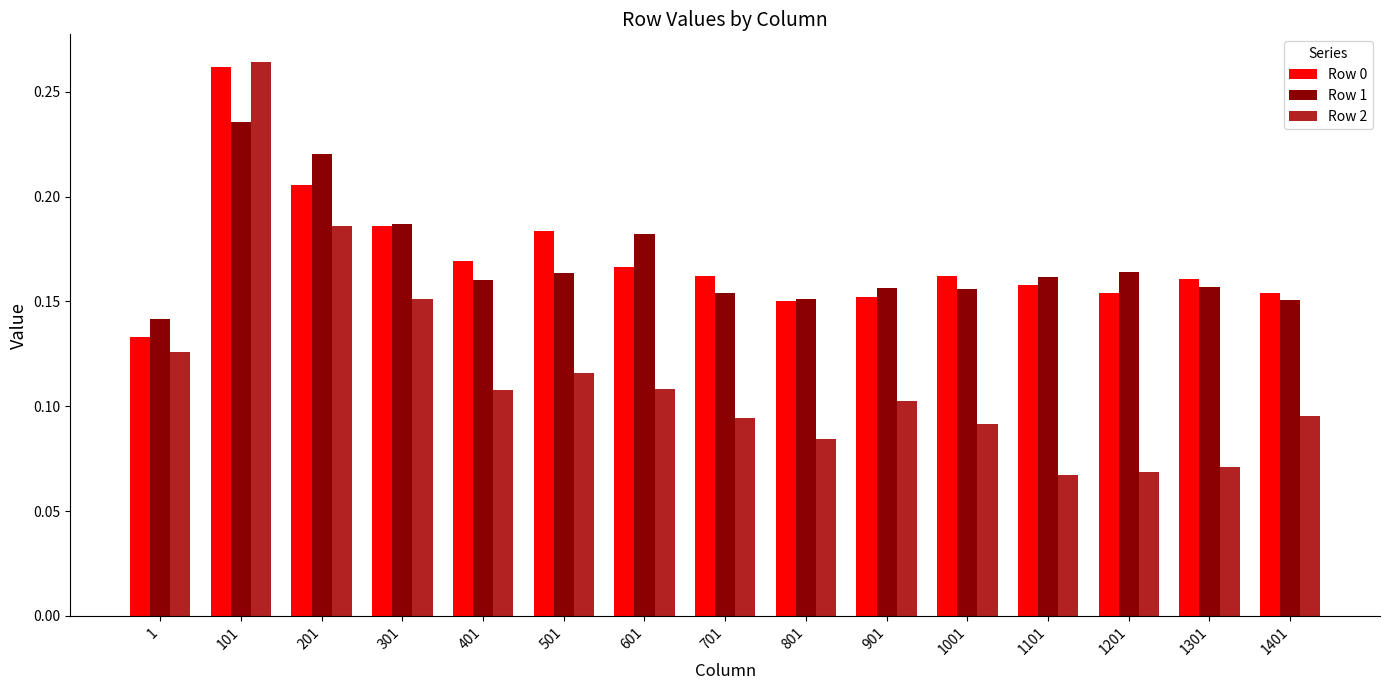

At which category does the chart reach its peak across all series?

101